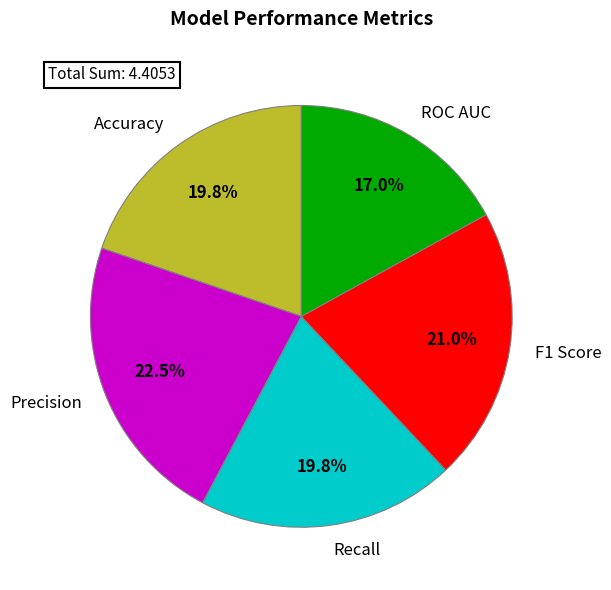

True or false: ROC AUC accounts for 17% of the total.

True